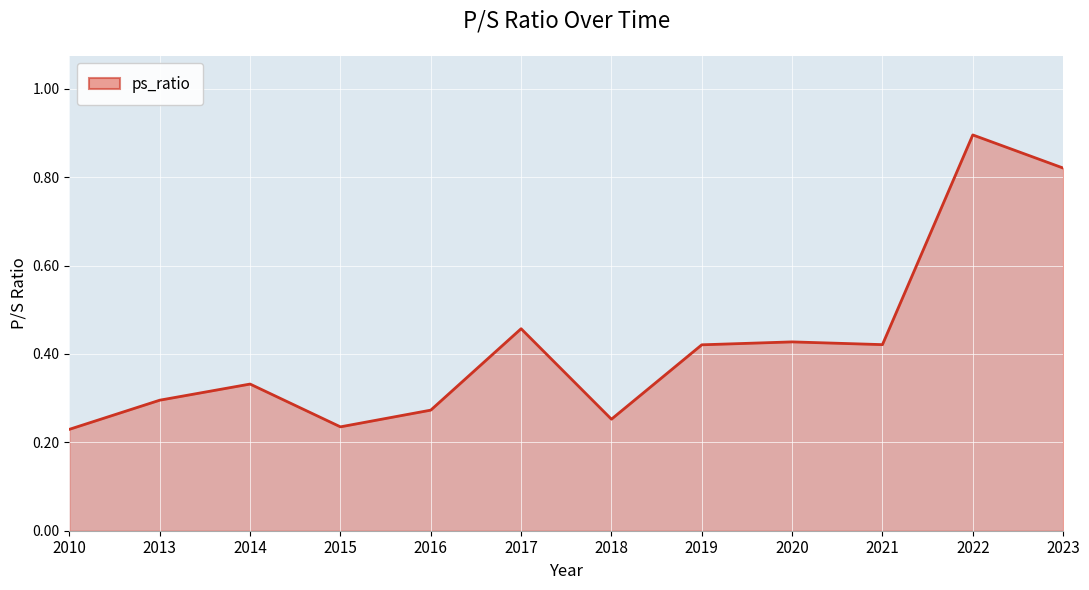

What is the difference between the maximum and minimum values?

0.7